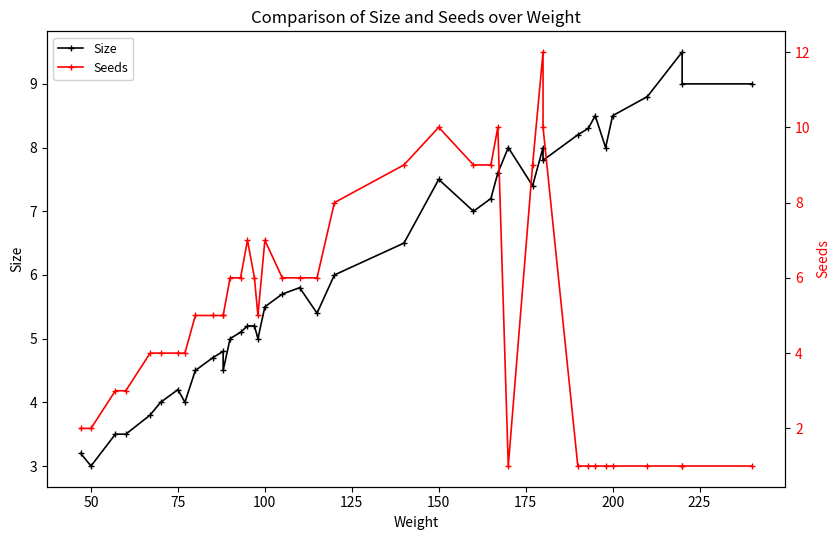

How many intersections are there between Seeds and Size?

4